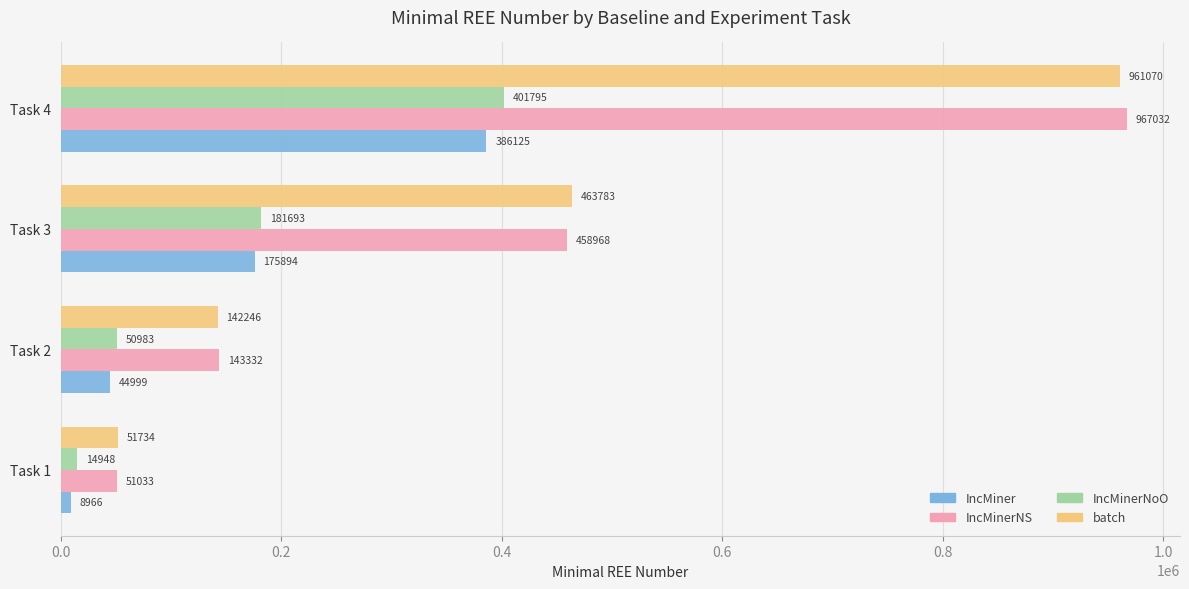

Which series changed the most between Task 1 and Task 2?

IncMinerNS